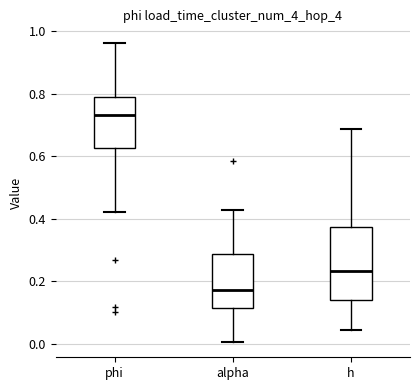

Which box has the lowest median line?

alpha